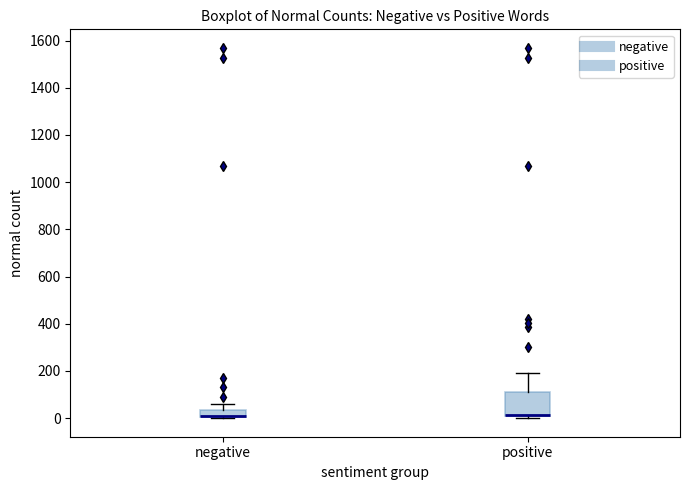

Reading left to right, read every box against the y-axis: the position of its median line, the range the box covers, and the ends of its whiskers. The values are not printed on the chart, so give them approximately, as read against the axis.

negative: median 0 (drawn on the box's lower edge), box 0 to 40, whiskers 0 to 60
positive: median 20 (drawn on the box's lower edge), box 0 to 120, whiskers 0 (just below the box's lower edge) to 200